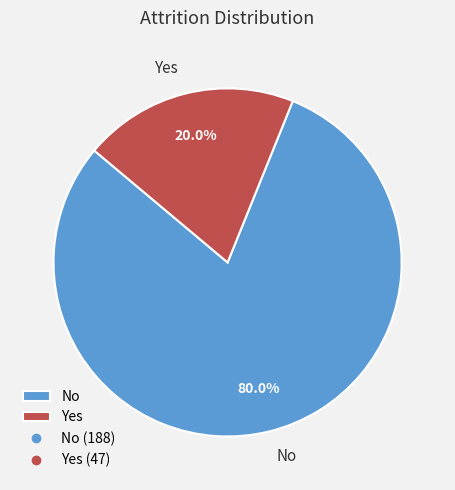

True or false: No accounts for 87% of the total.

False